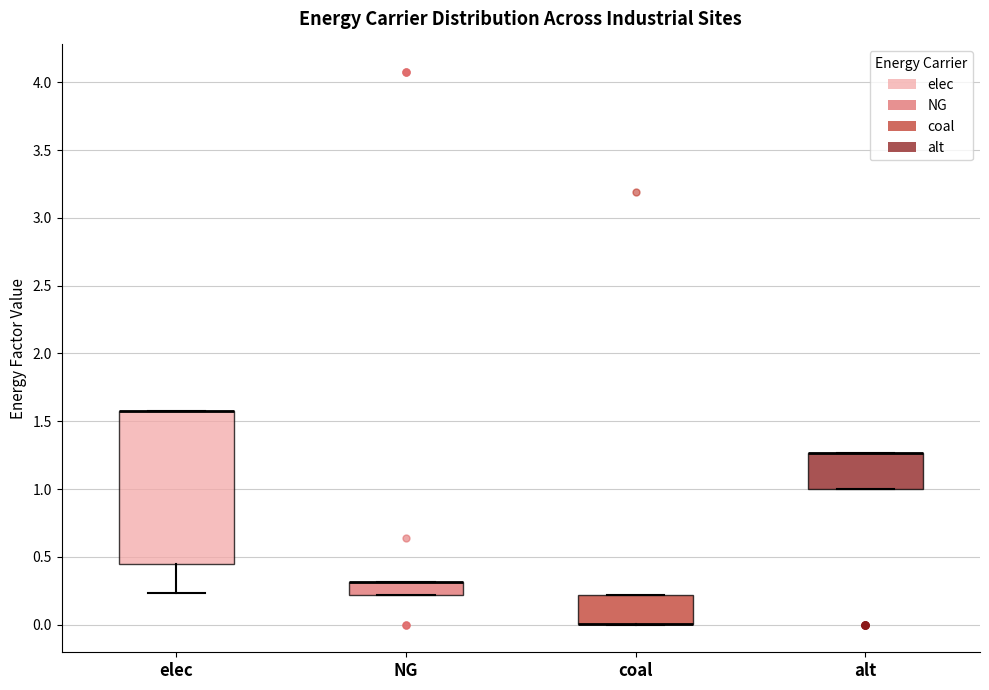

Reading left to right, transcribe this box plot: for each box, give where its median line is, the range the box spans, and where its two whiskers end, as read against the y-axis. The values are not printed on the chart, so give them approximately, as read against the axis.

elec: median 1.55 (drawn on the box's upper edge), box 0.45 to 1.55, whiskers 0.25 to 1.55
NG: median 0.30 (drawn on the box's upper edge), box 0.20 to 0.30, whiskers 0.20 to 0.30
coal: median 0.00 (drawn on the box's lower edge), box 0.00 to 0.20, whiskers 0.00 to 0.20
alt: median 1.25 (drawn on the box's upper edge), box 1.00 to 1.25, whiskers 1.00 to 1.25